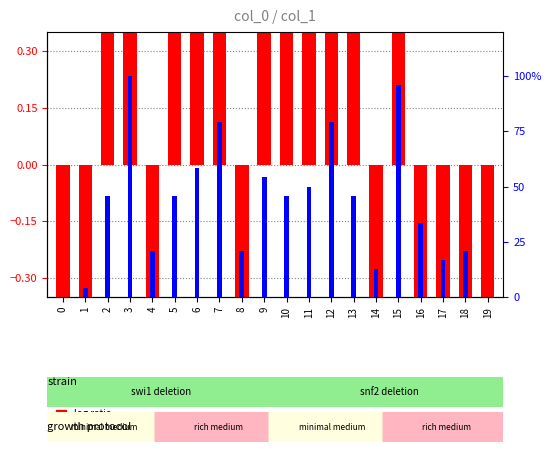

The value of percentile rank within the sample at 15 is 0.2. True or false?

False